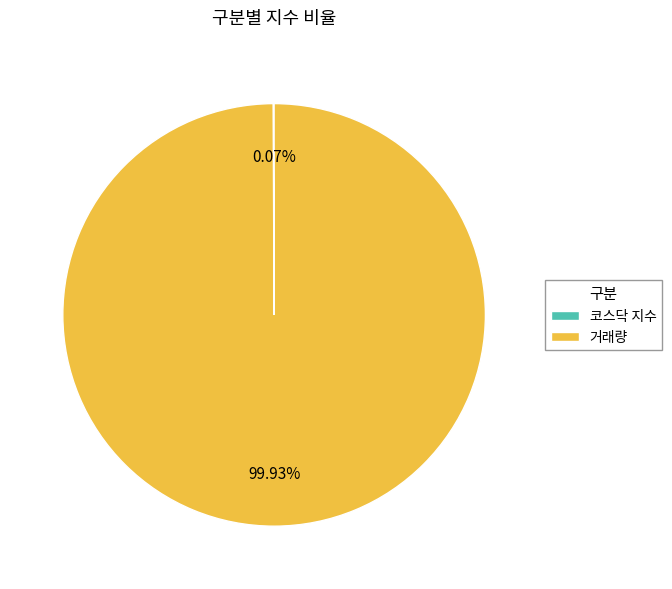

Which category accounts for the majority?

거래량